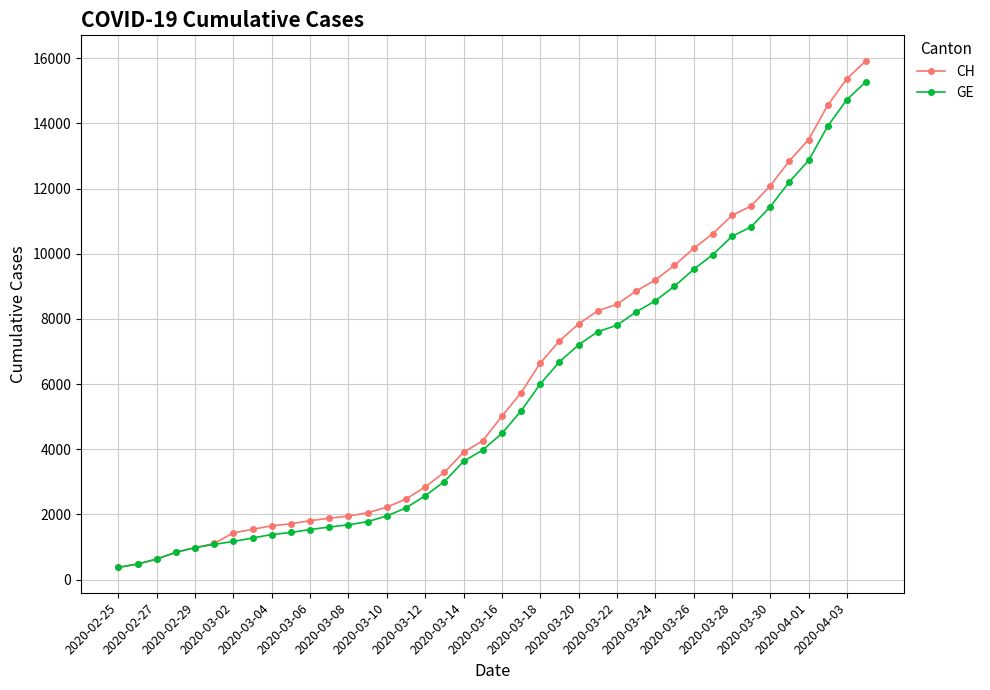

What is the minimum value shown in the chart?

375